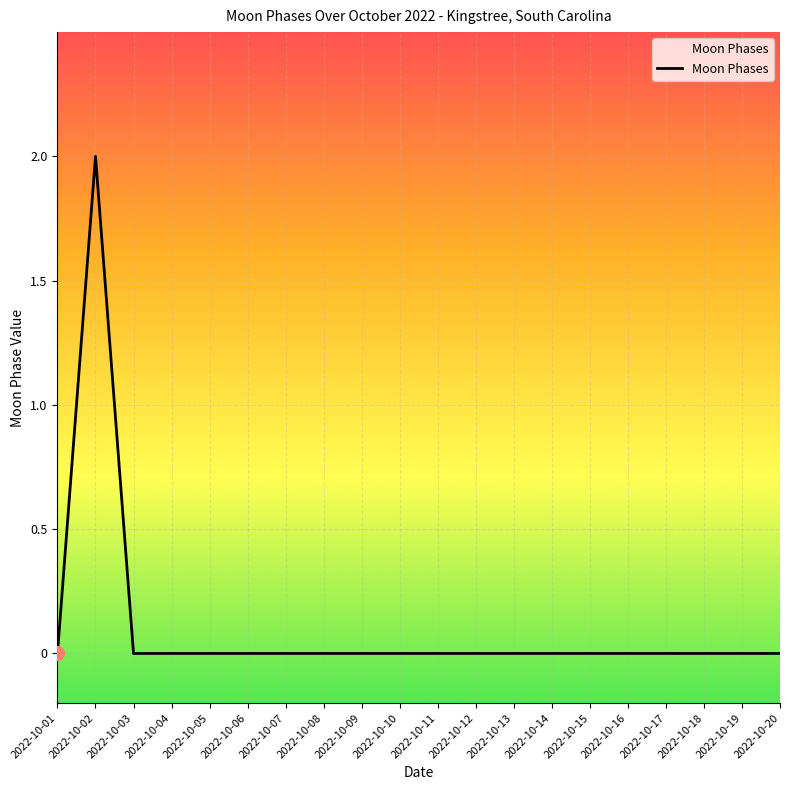

How many values are between 0 and 1?

19